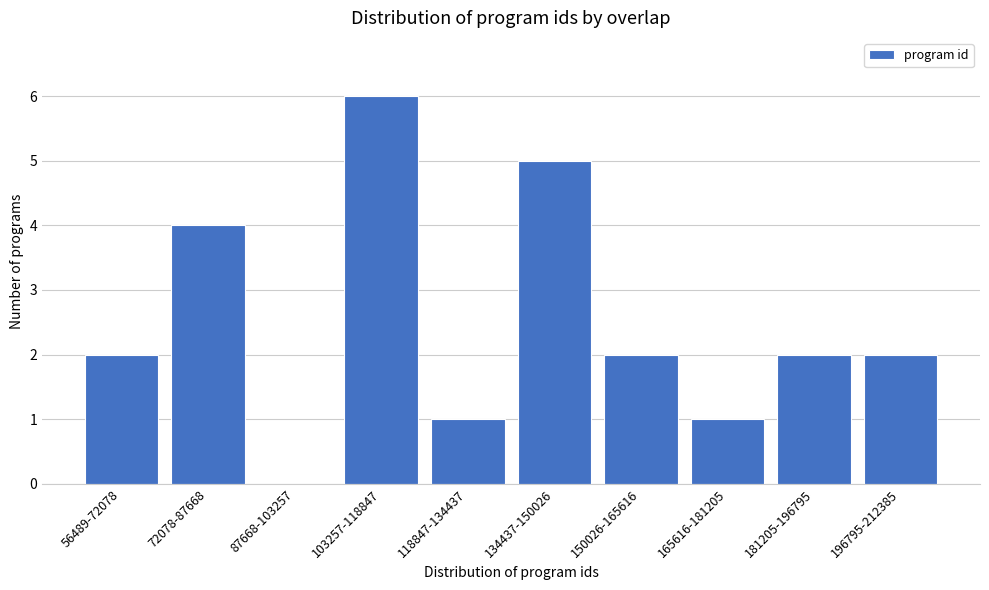

Reading left to right, extract all data points from this chart.

56489-72078=2	72078-87668=4	87668-103257=0	103257-118847=6	118847-134437=1	134437-150026=5	150026-165616=2	165616-181205=1	181205-196795=2	196795-212385=2